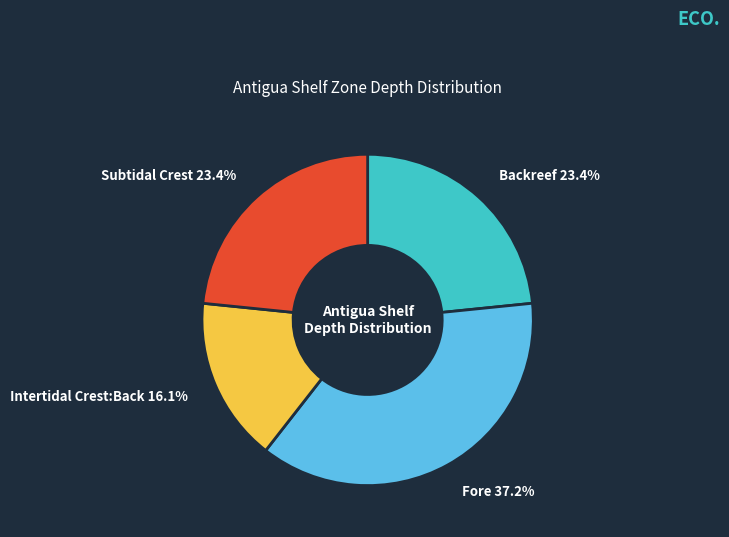

Does any single category account for the majority?

No